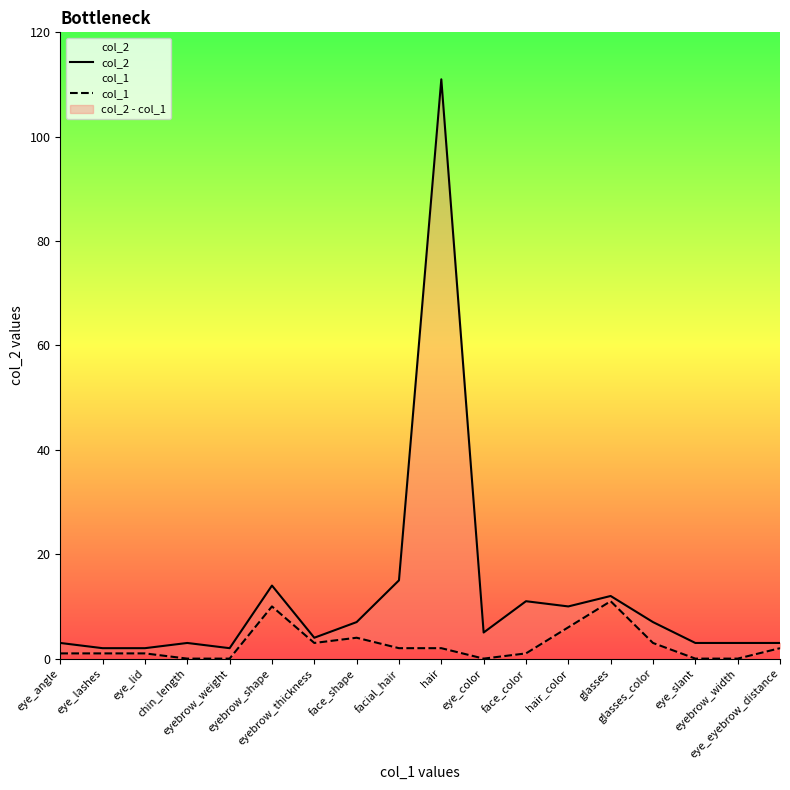

Is it true that col_1 equals 0 at eye_angle?

False